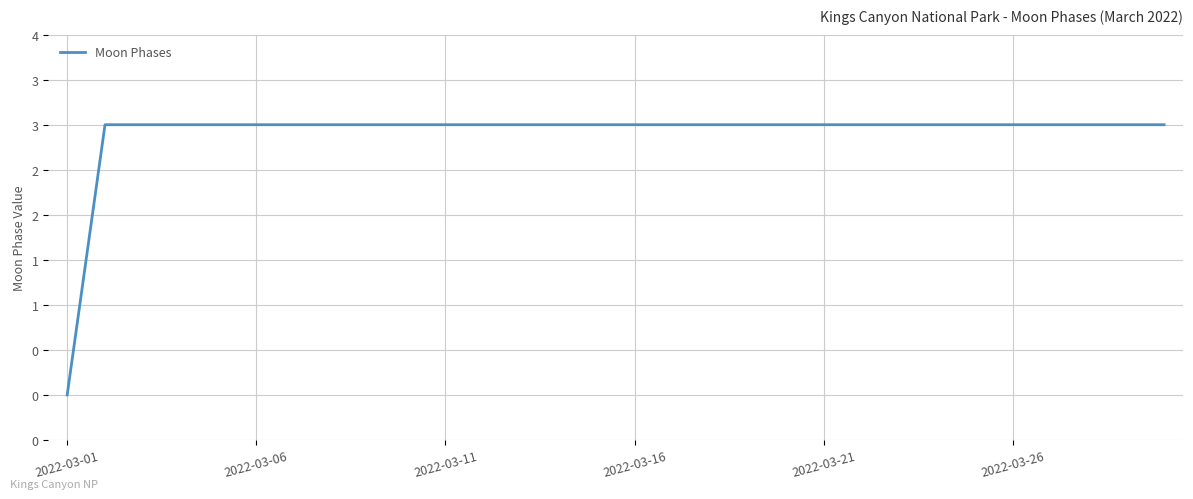

Does the chart have visible grid lines?

Yes